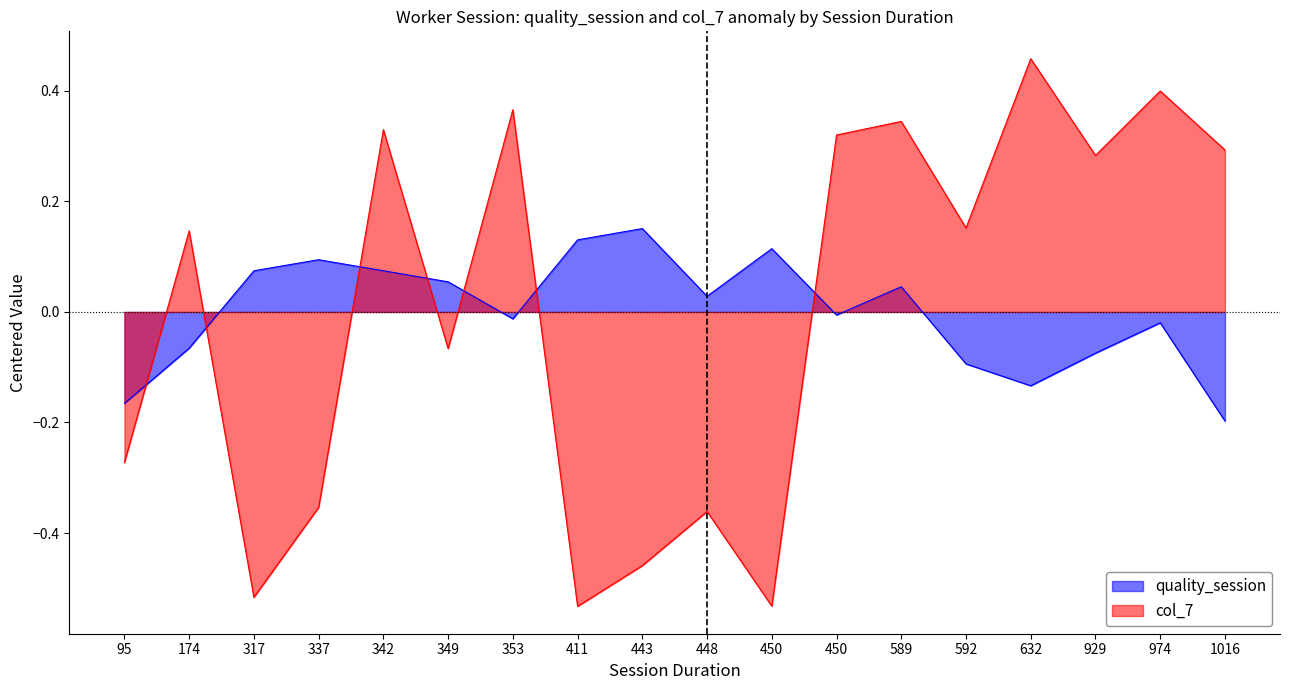

What is the difference between the maximum and minimum values in the col_7 series?

1.0